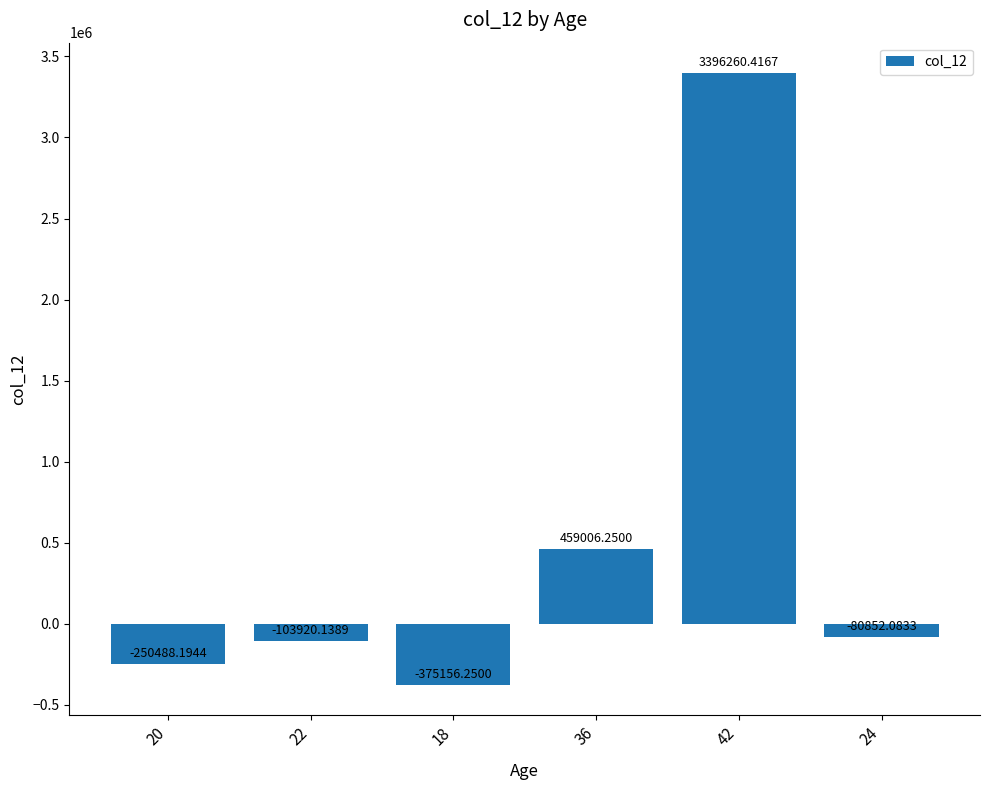

List the labels in order of value, largest first.

42, 36, 24, 22, 20, 18